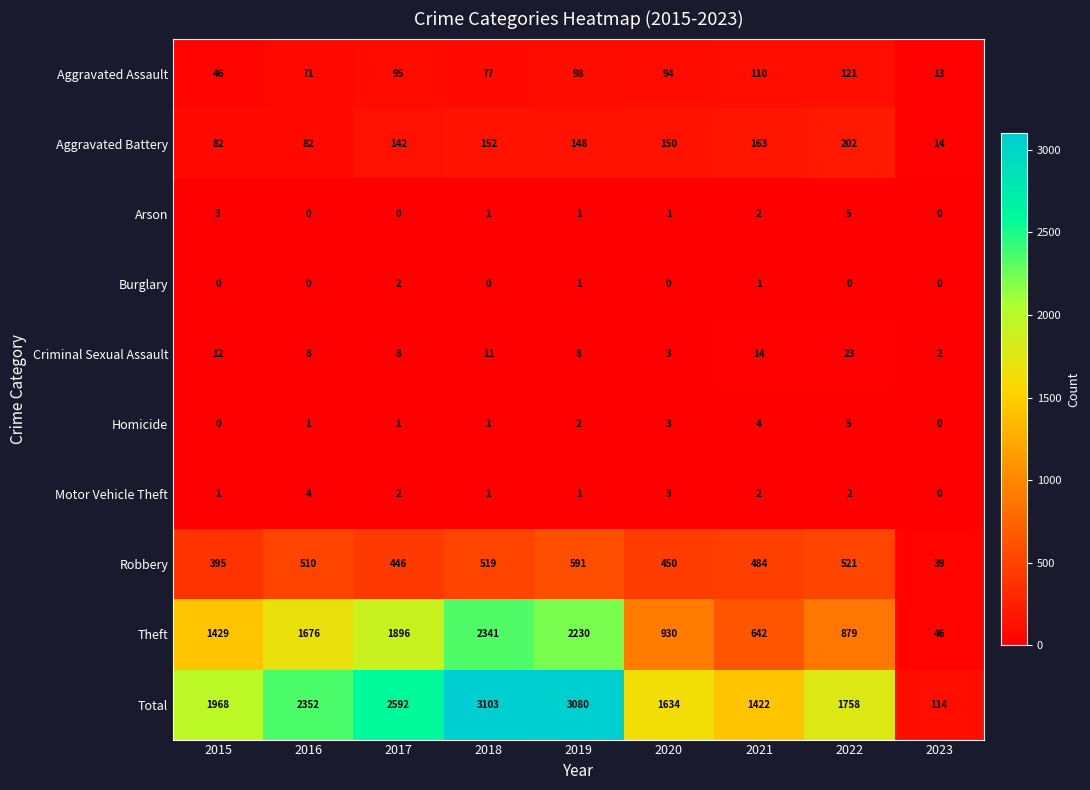

Which series changed the most between 2016 and 2020?

Theft